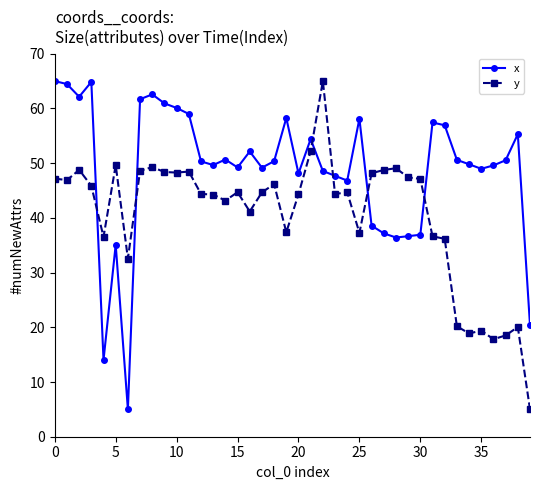

What is the difference between the maximum and minimum values in the x series?

60.0